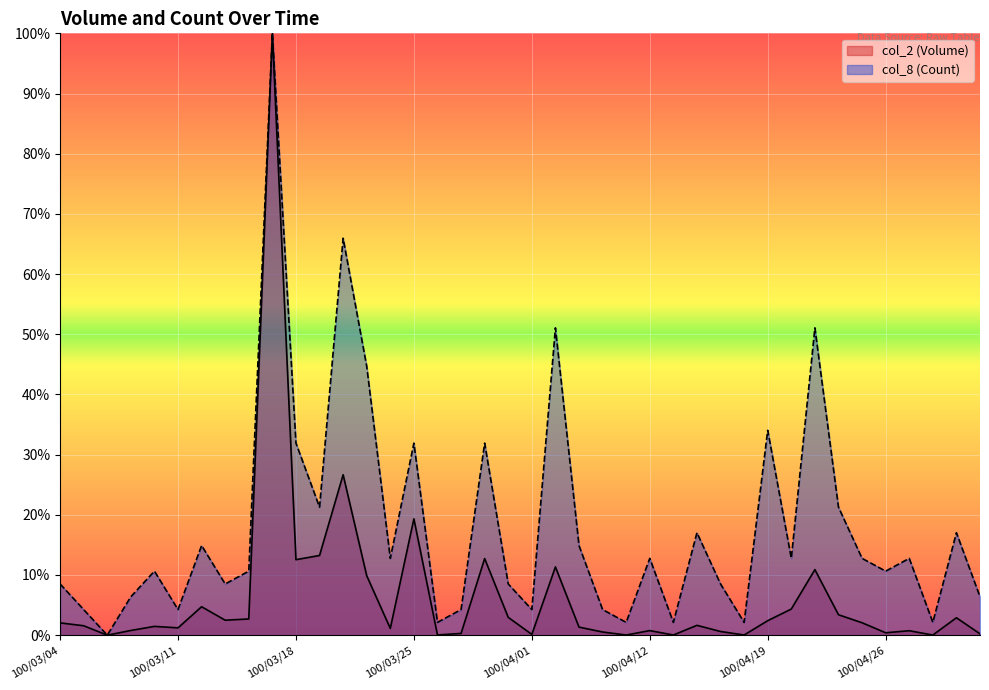

How many values in col_8 (Count) are above zero?

39